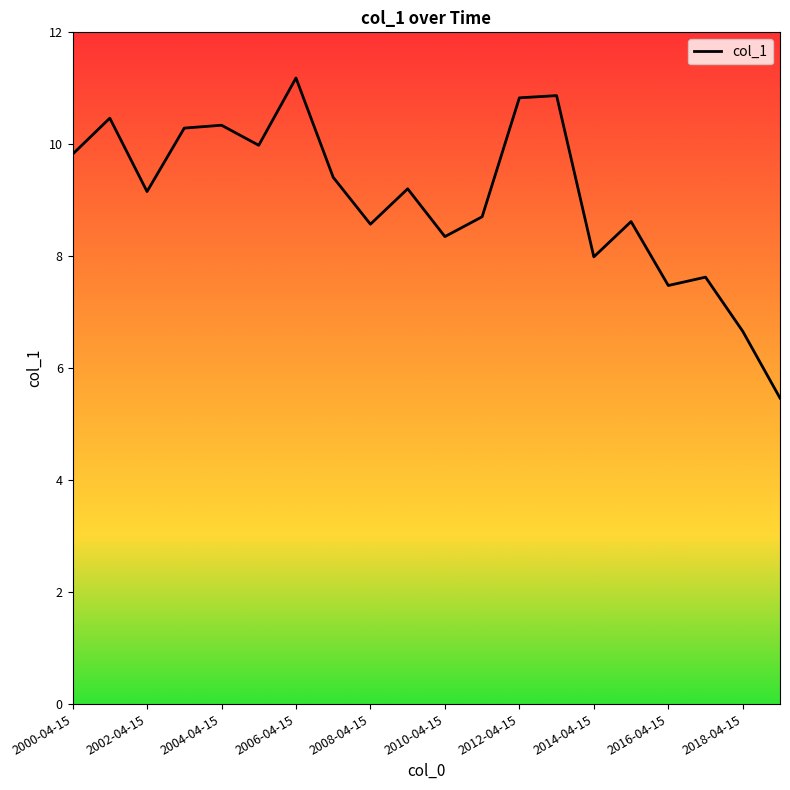

How many values exceed 9?

11